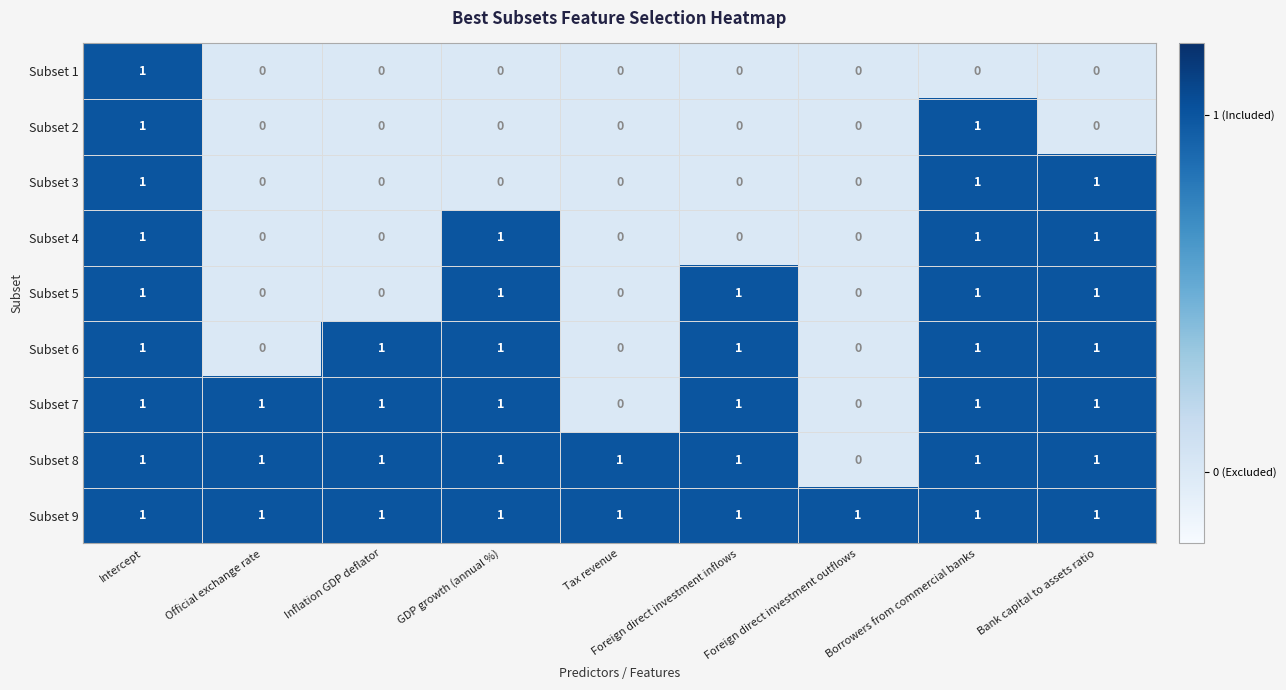

The Subset 4 series shows 1 at Intercept. True or false?

True